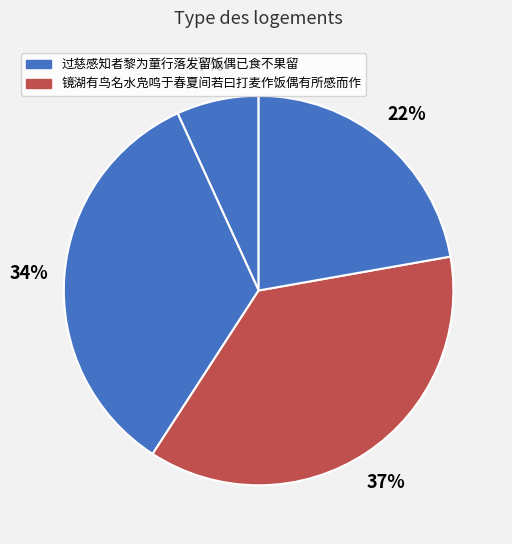

Count the number of slices in the pie.

4